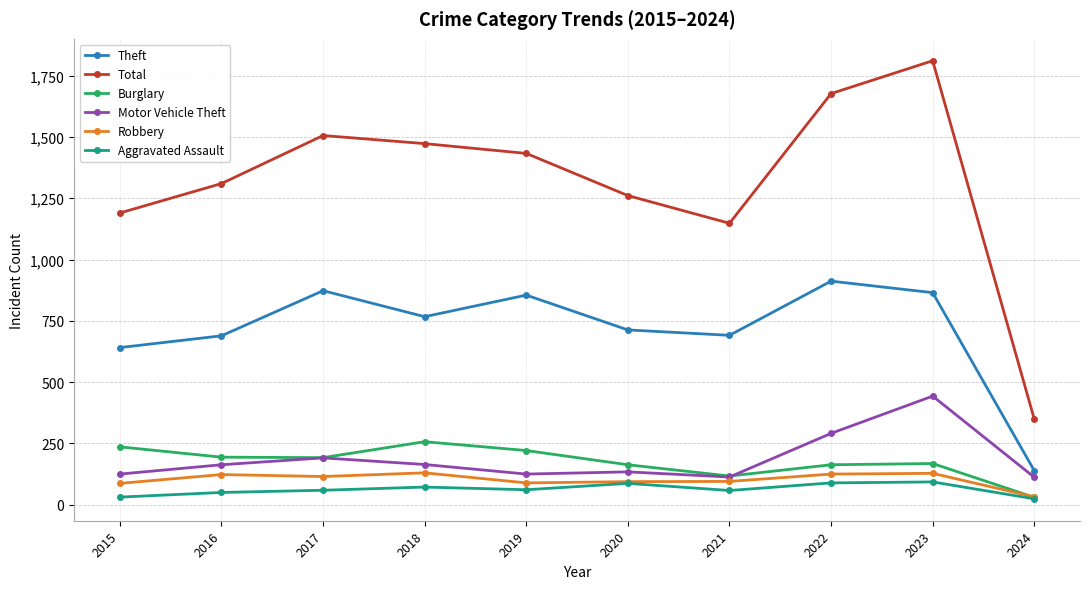

At which label is Total closest to 1080?

2021